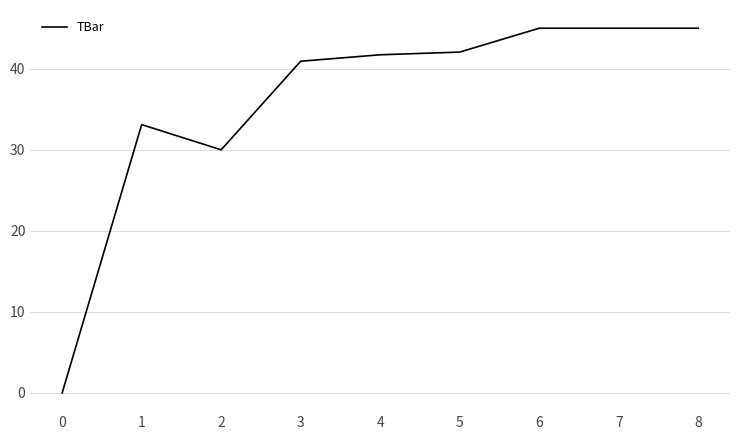

Is it true that the value at 2 is 30.0?

True